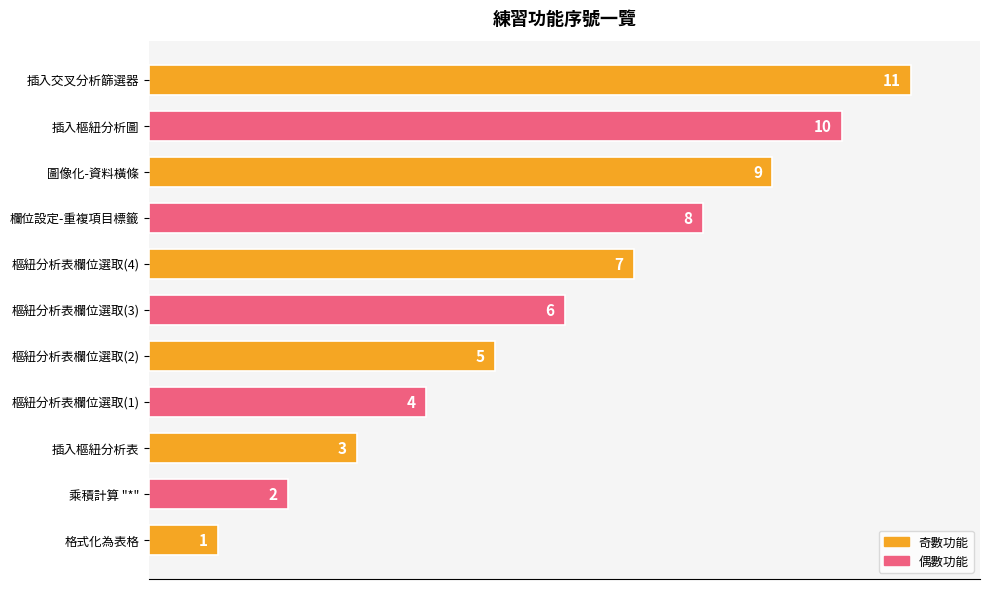

Does the chart contain any negative values?

No